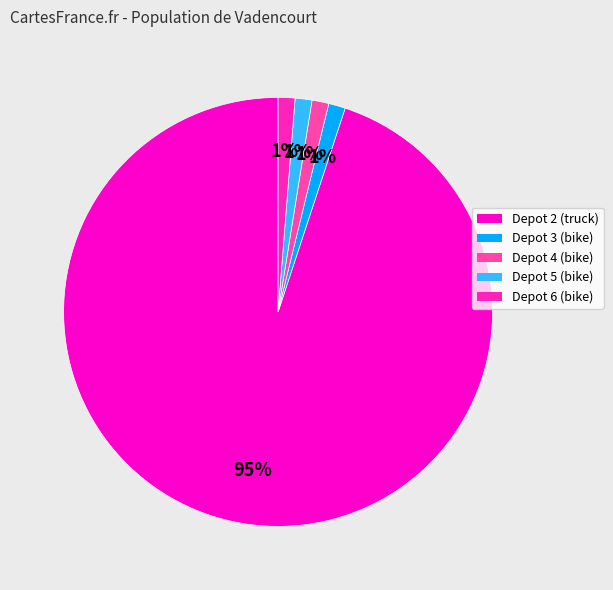

How many segments does this pie chart have?

5